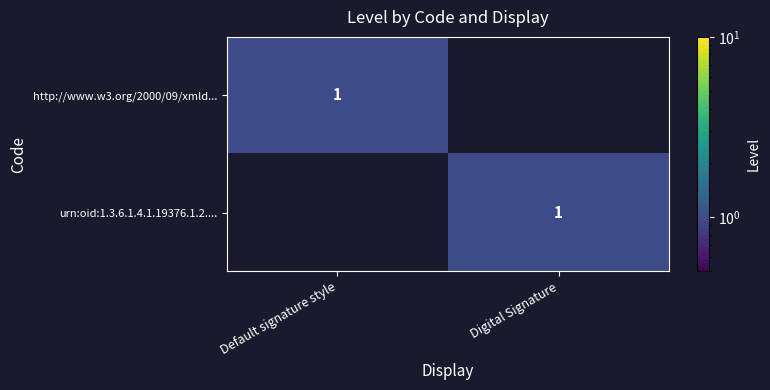

True or false: urn:oid:1.3.6.1.4.1.19376.1.2.... has a value of 0 at Digital Signature.

False